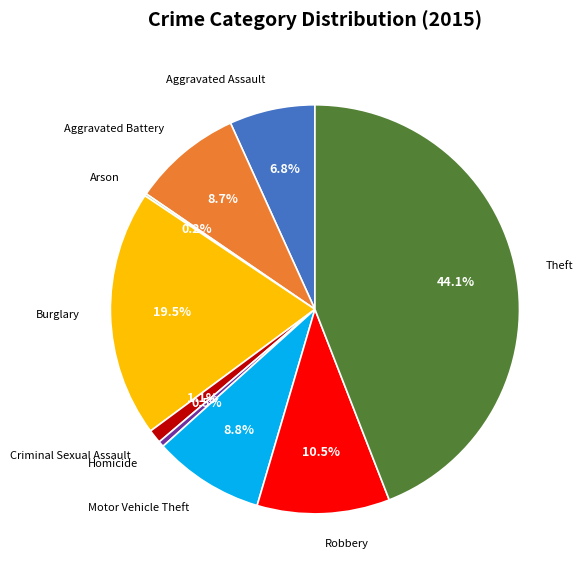

Is there any slice that represents more than half of the pie?

No